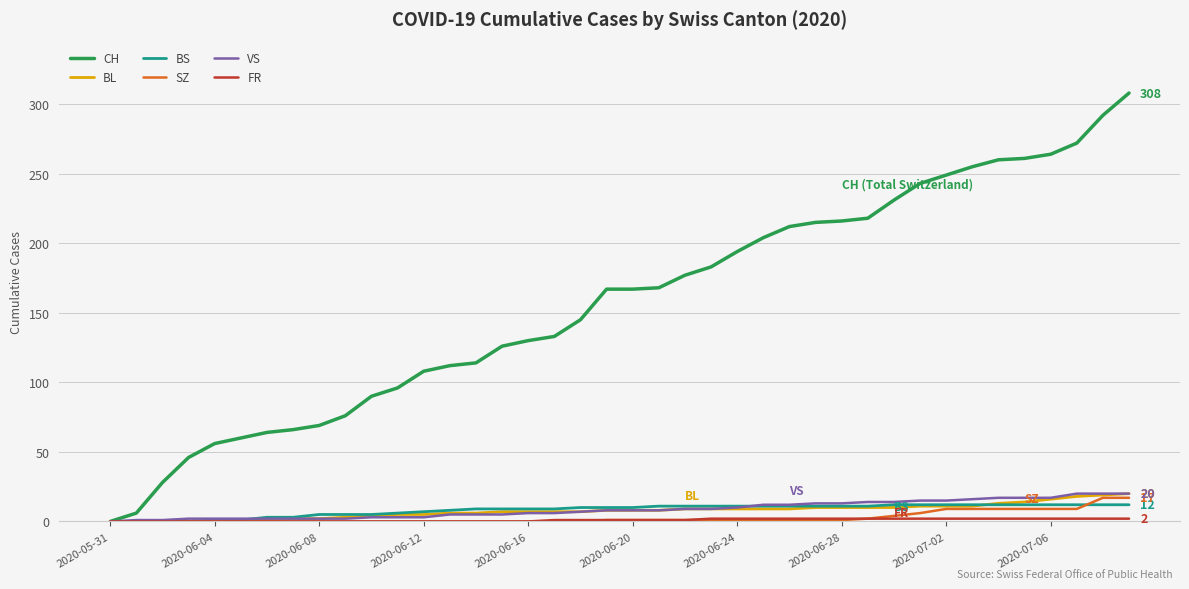

Which series has the largest total across all categories?

CH